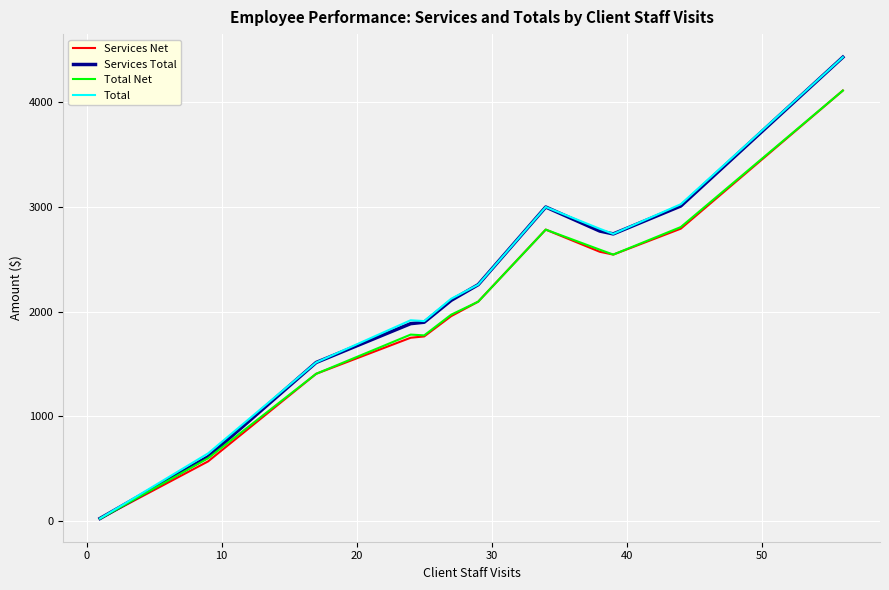

What is the average value of the Services Net series?

2029.6